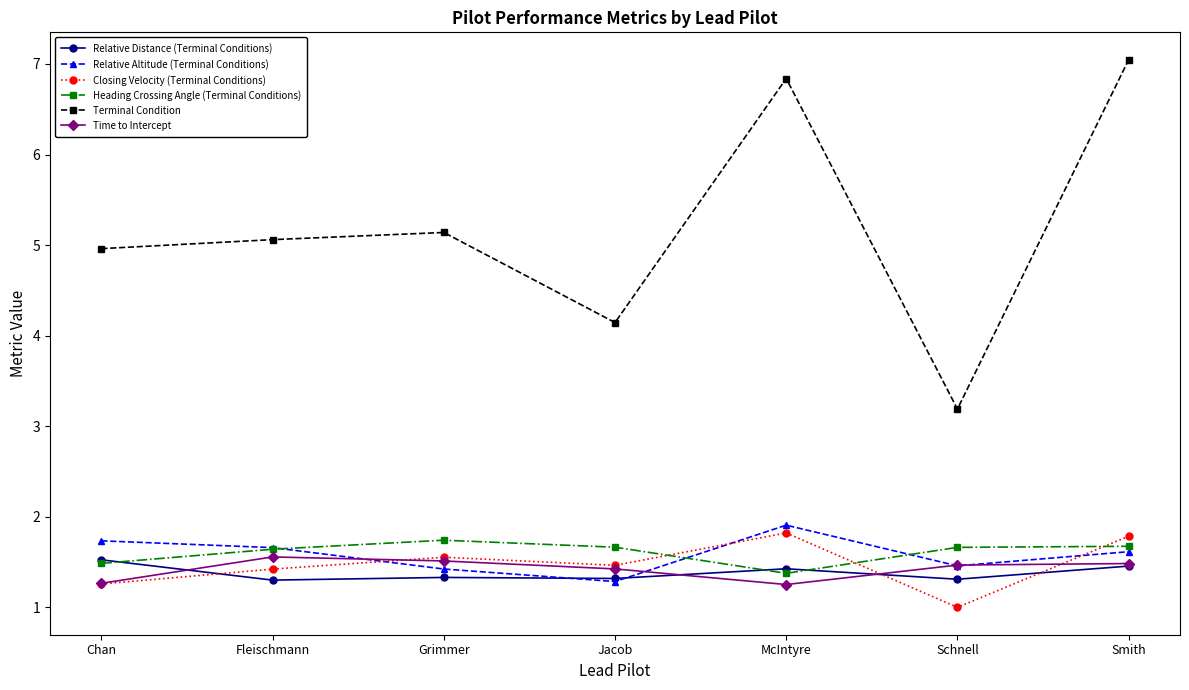

What is the value of the Relative Altitude (Terminal Conditions) point at the 6th from the left?

1.5